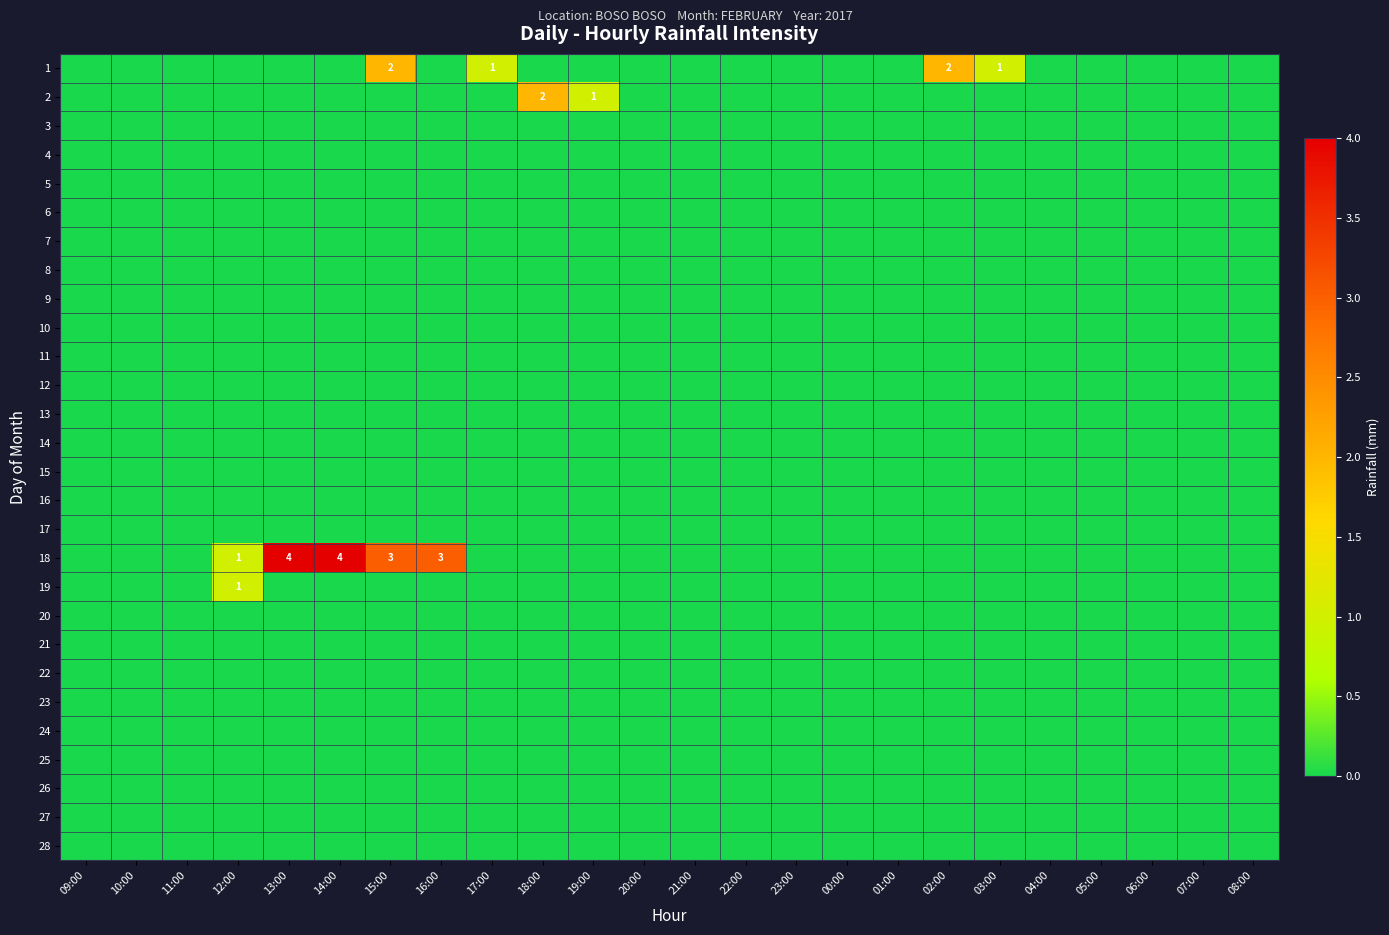

Rank the categories by 11 value from lowest to highest.

09:00, 10:00, 11:00, 12:00, 13:00, 14:00, 15:00, 16:00, 17:00, 18:00, 19:00, 20:00, 21:00, 22:00, 23:00, 00:00, 01:00, 02:00, 03:00, 04:00, 05:00, 06:00, 07:00, 08:00